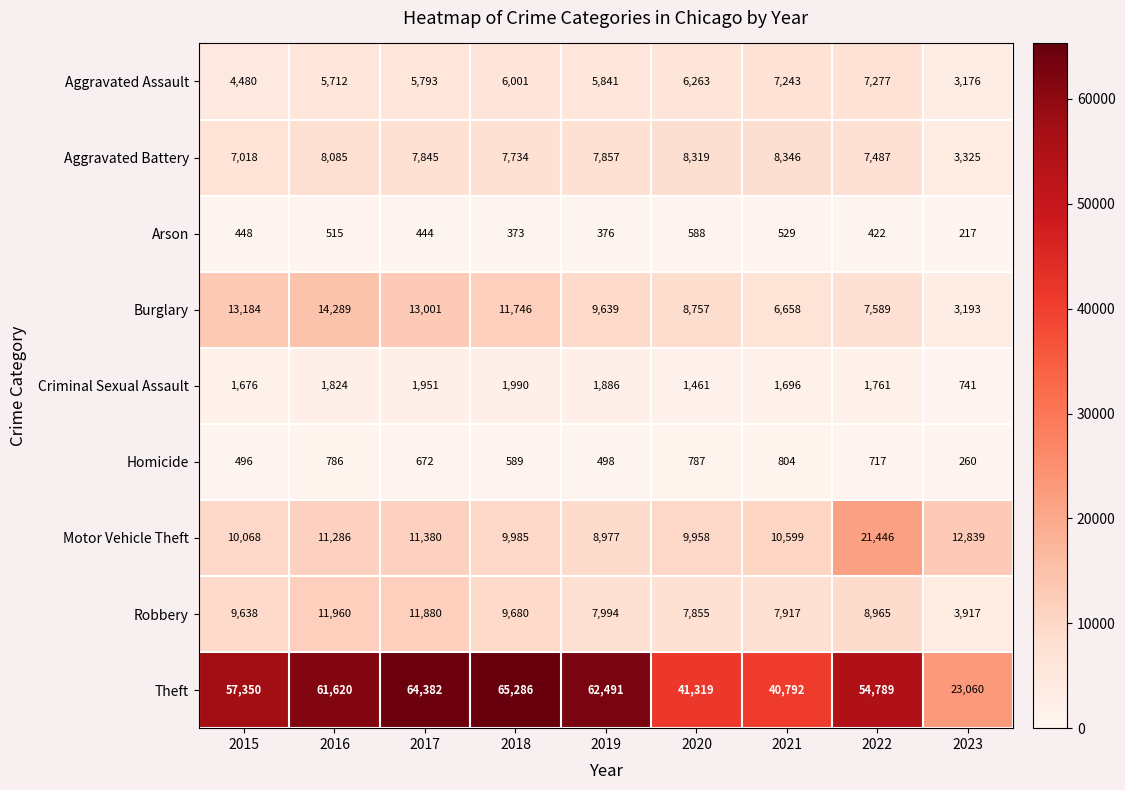

What is the difference between the highest and lowest values at 2019?

62115